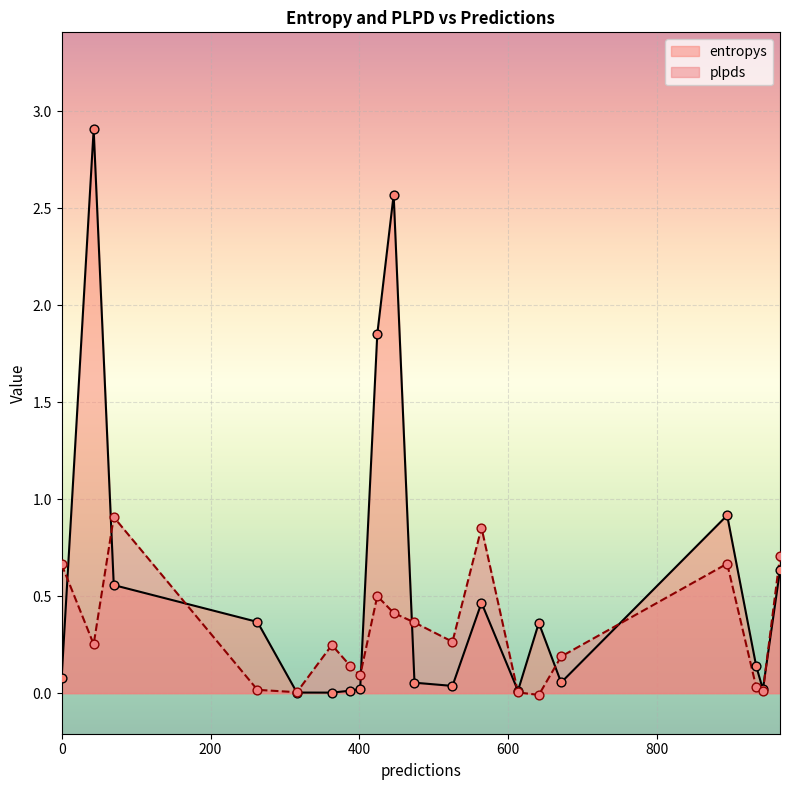

At how many categories does at least one series exceed 1?

3